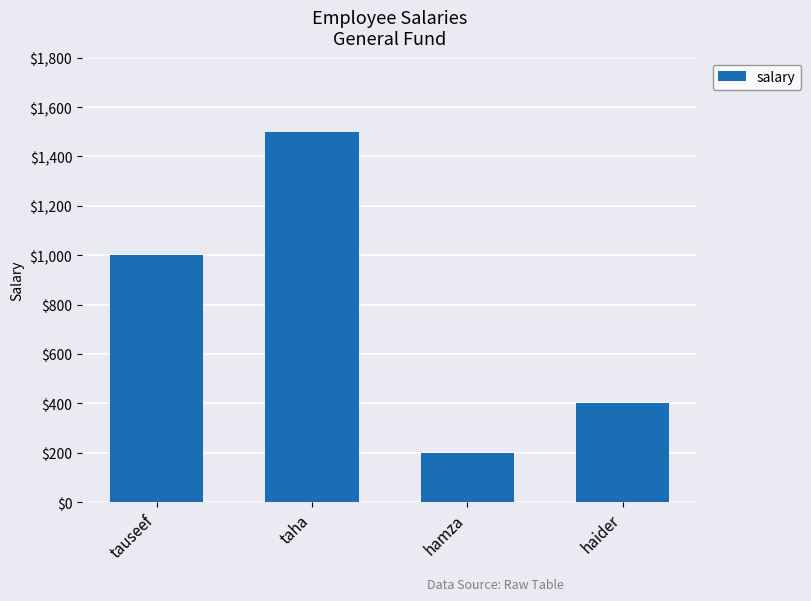

What is the label of the 1st bar from the left?

tauseef